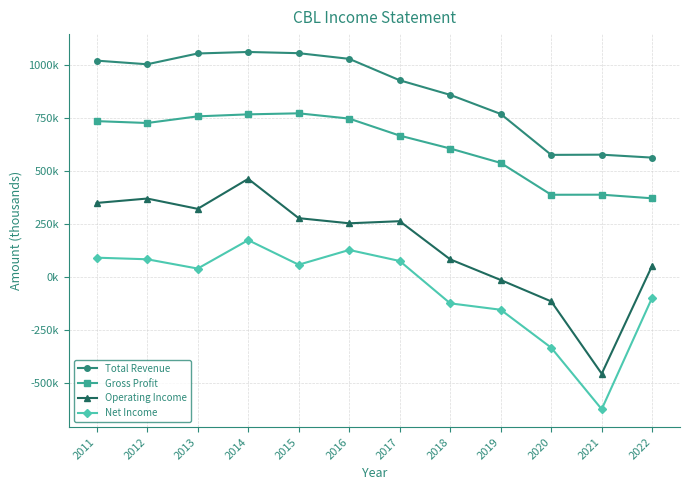

True or false: Gross Profit and Net Income intersect in this chart.

False